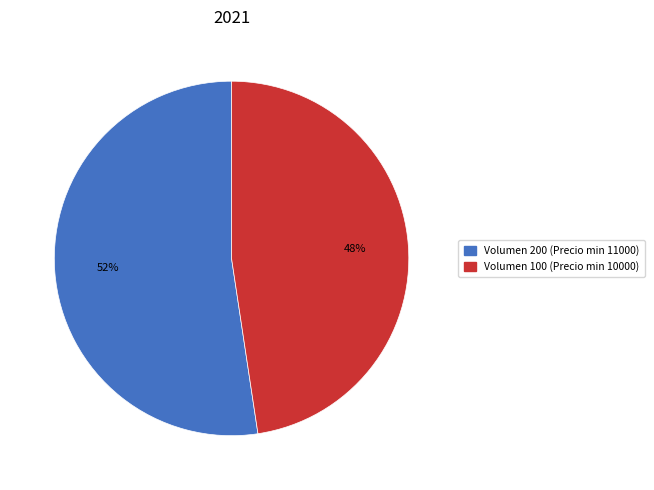

Count the number of slices in the pie.

2